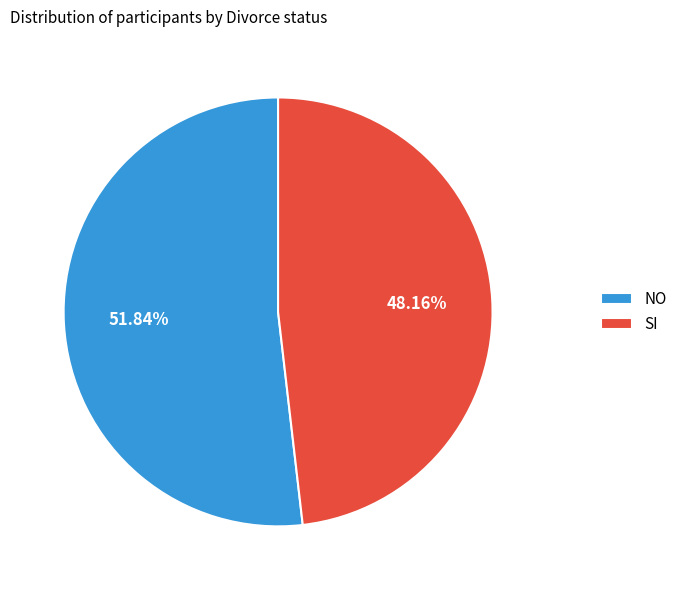

What is the smallest slice in the pie chart?

SI